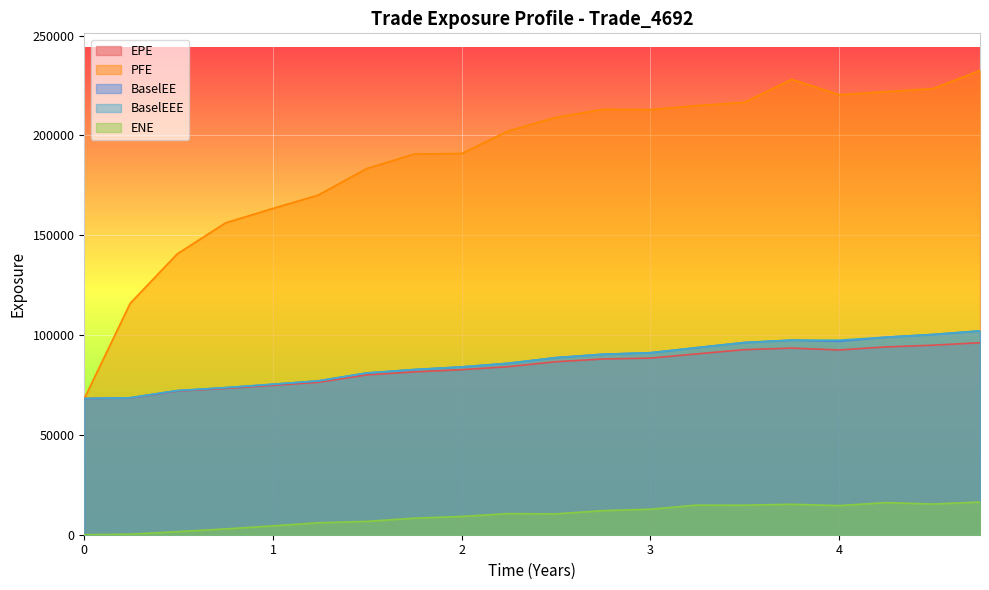

True or false: PFE and ENE intersect in this chart.

False